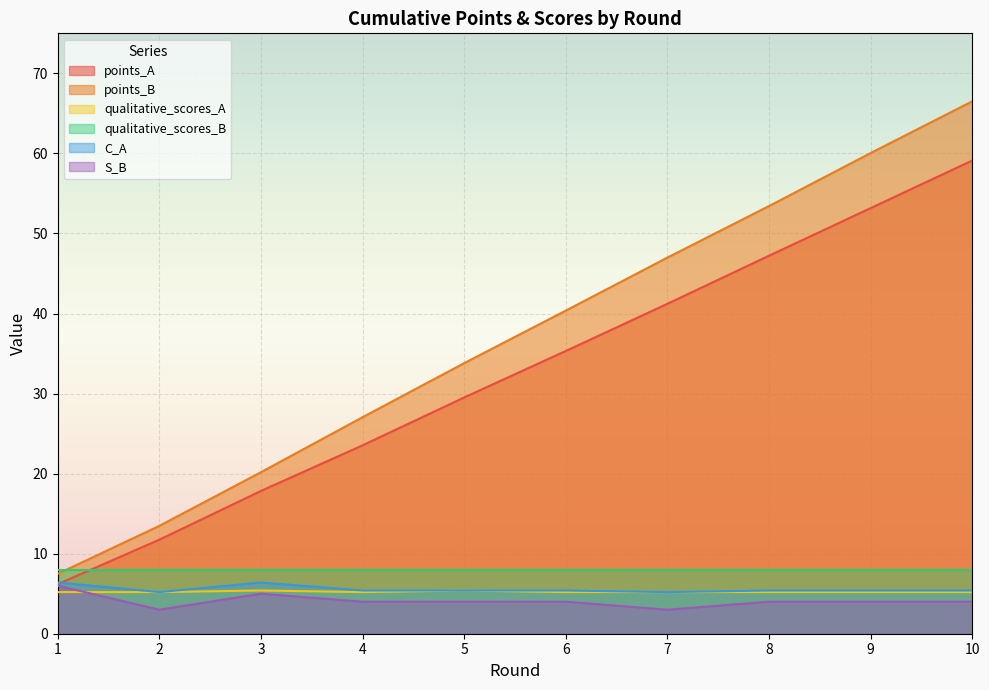

At how many categories does at least one series exceed 55?

2